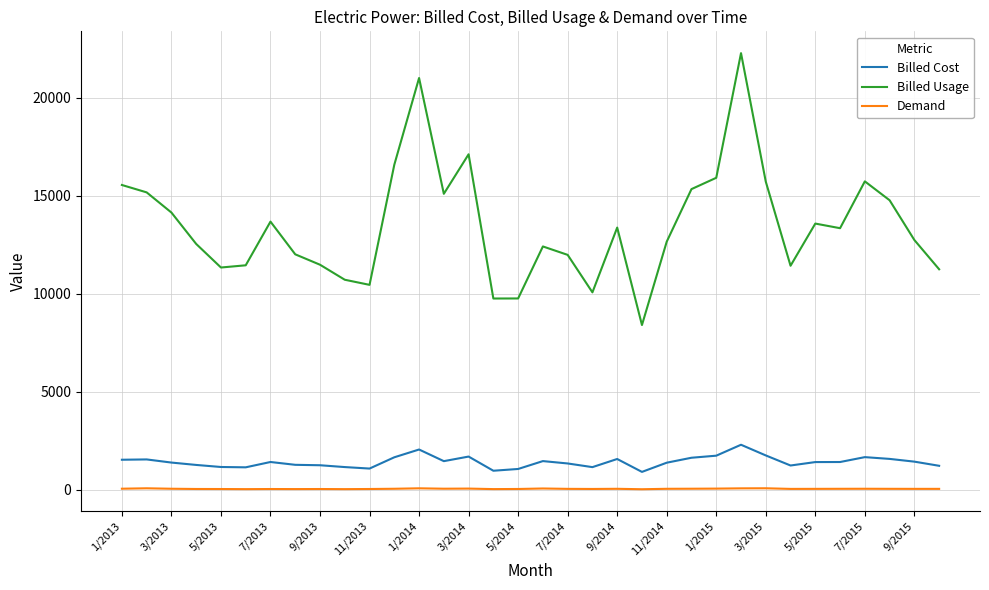

What is the difference between the maximum and minimum values in the Billed Usage series?

13874